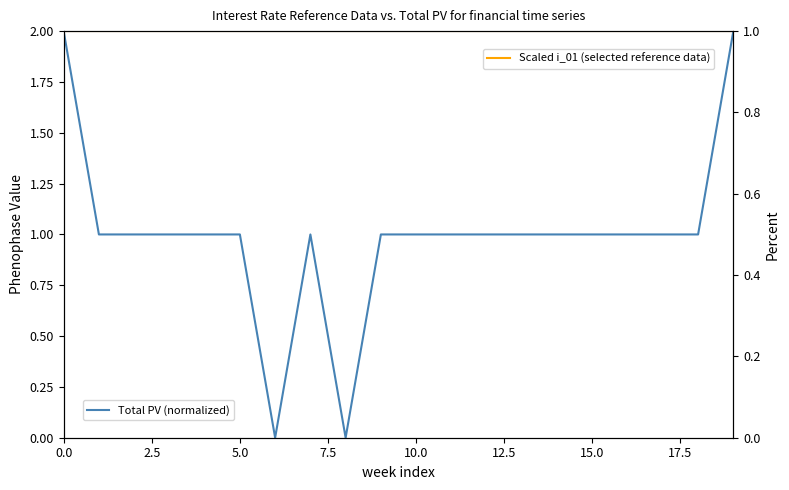

What is the value of the Scaled i_01 (selected reference data) point at the 5th from the left?

1.0